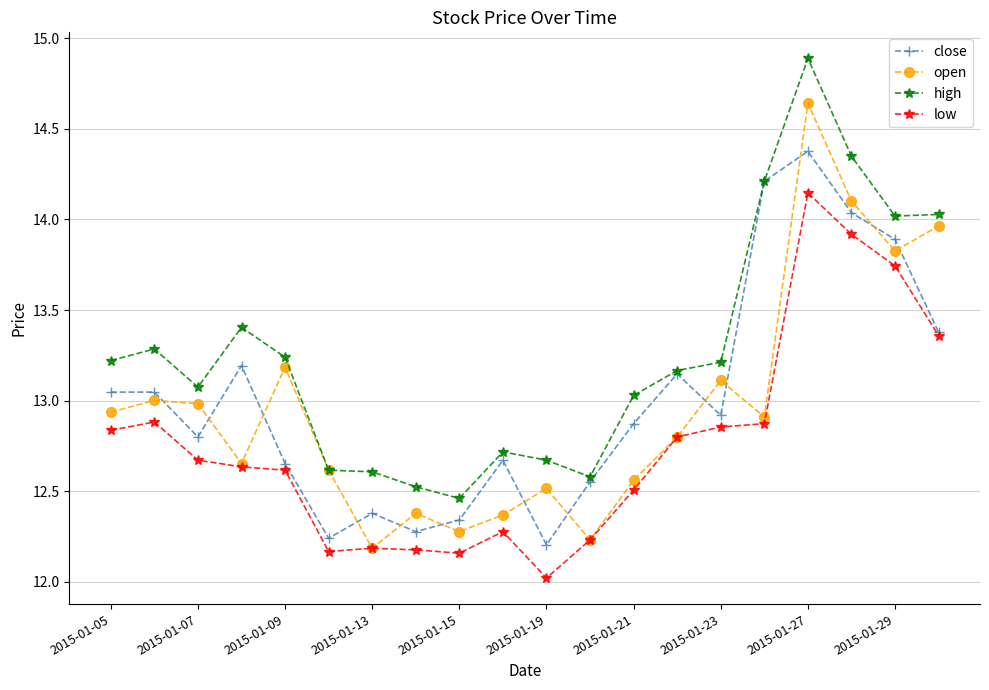

True or false: high and low cross at least once.

False